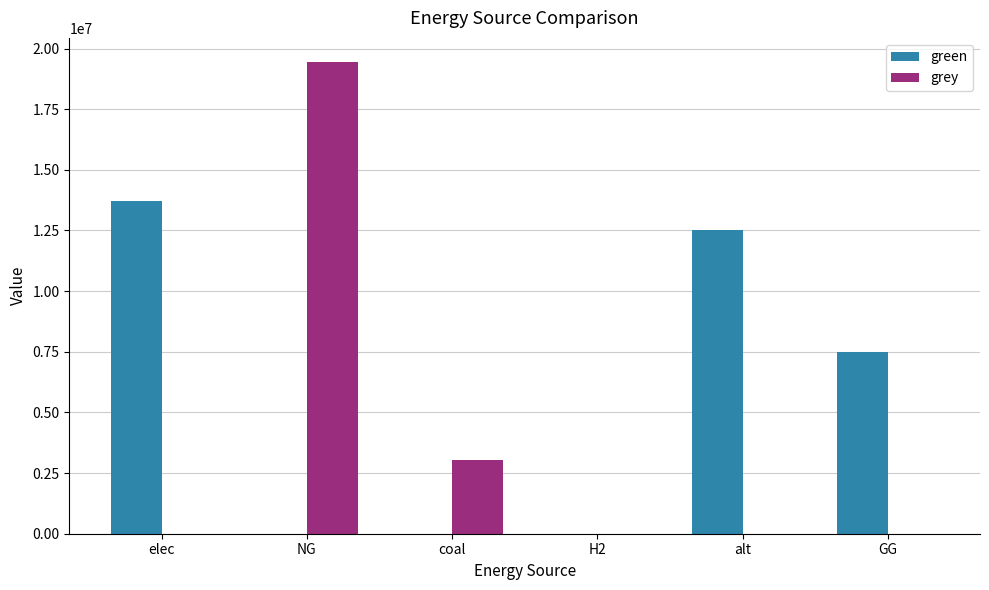

Does the chart contain stacked bars?

No